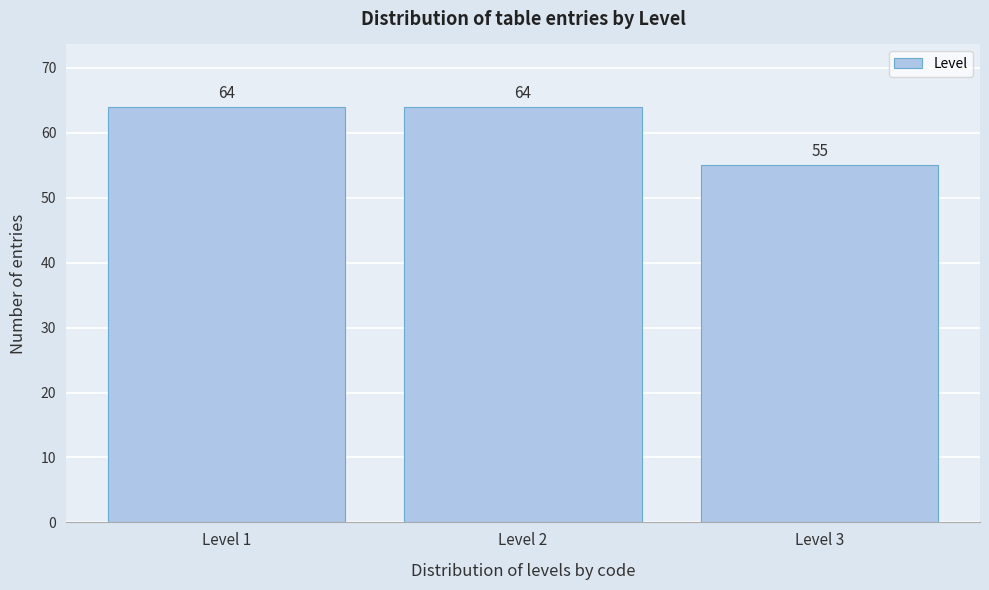

Reading left to right, extract all data points from this chart.

64	64	55